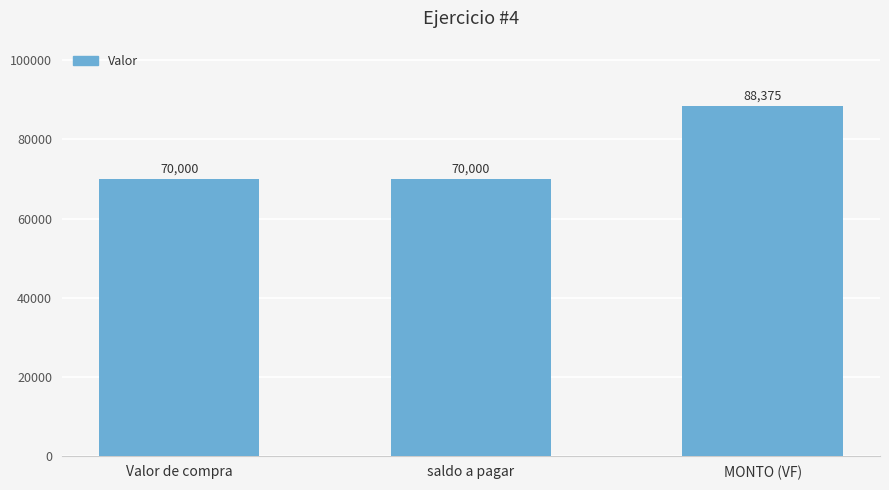

Which category has the highest value across all series?

MONTO (VF)